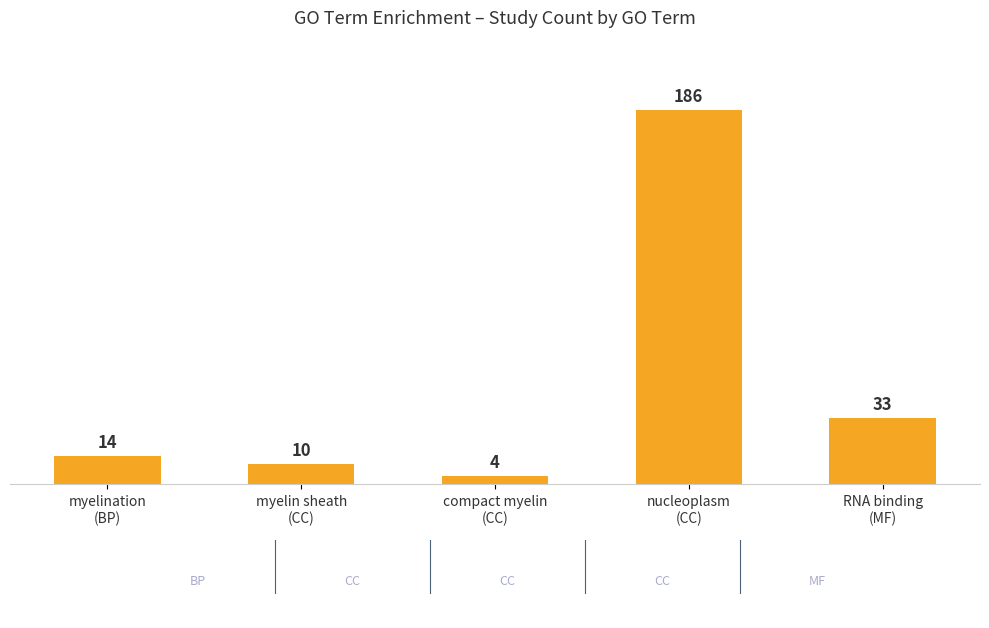

What is the label of the 2nd bar from the right?

nucleoplasm
(CC)